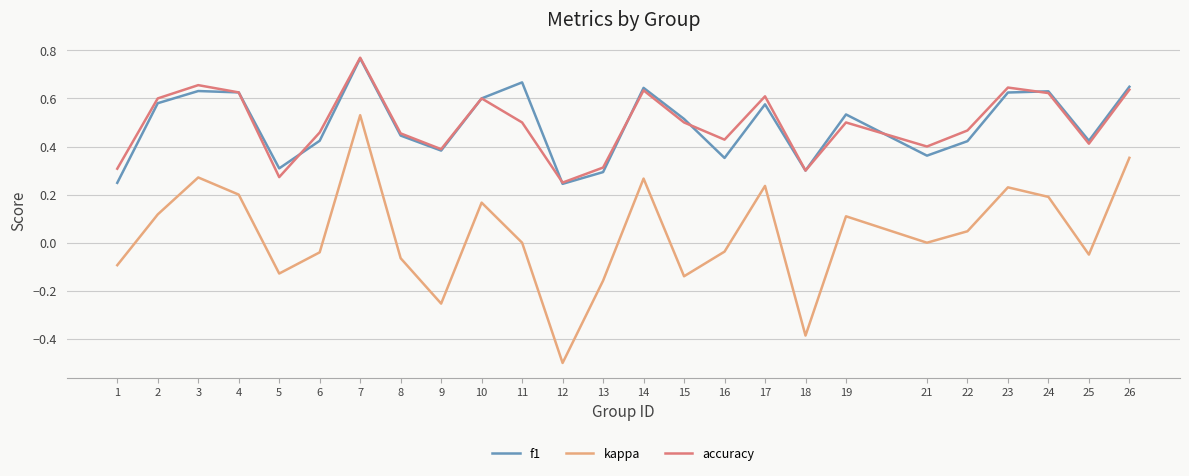

True or false: kappa has a value of -0.0 at 6.

True